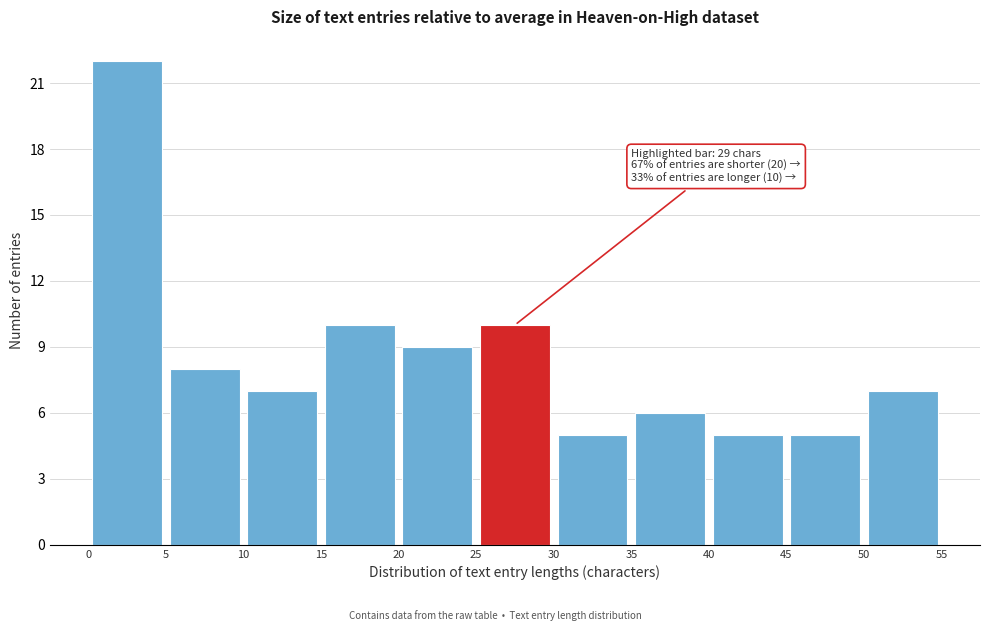

Over which range of the x-axis is the bar tallest?

0 to 5